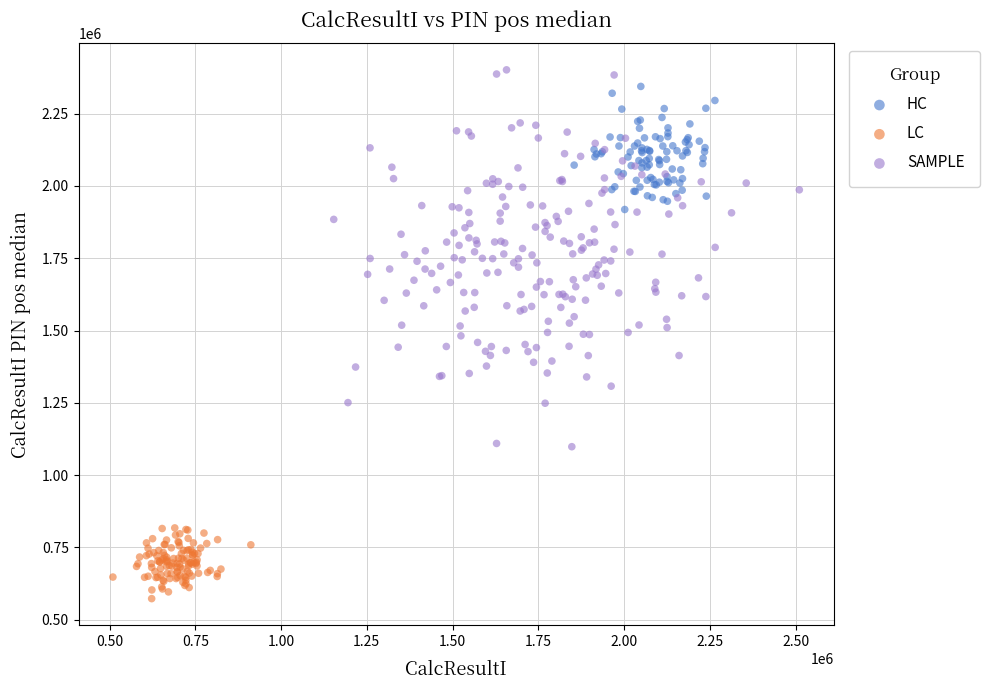

Which series has the widest spread of Y values?

SAMPLE